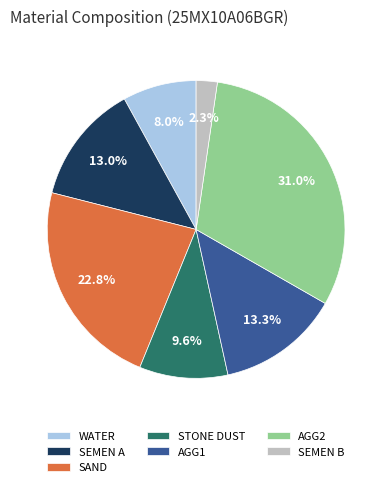

Is there any slice that represents more than half of the pie?

No